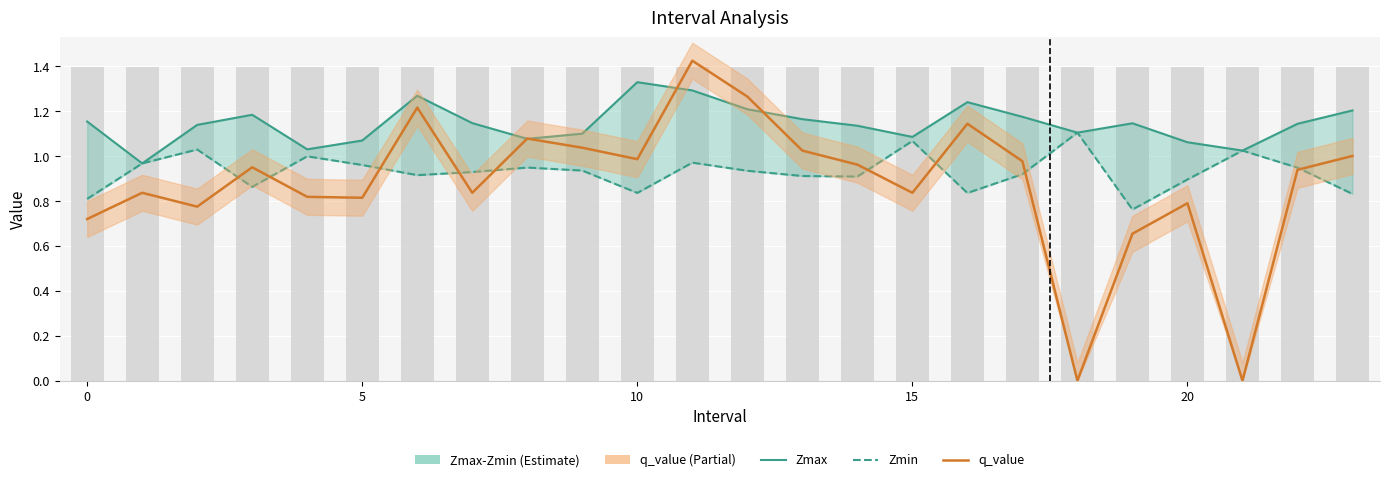

How many groups of bars are there?

24